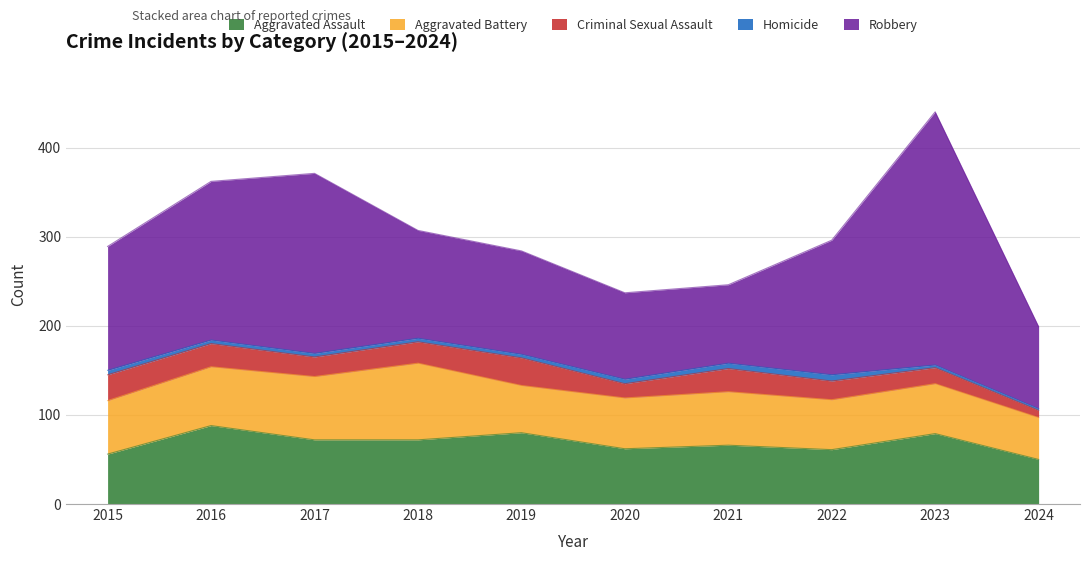

What is the approximate value of Robbery at 2016?

178